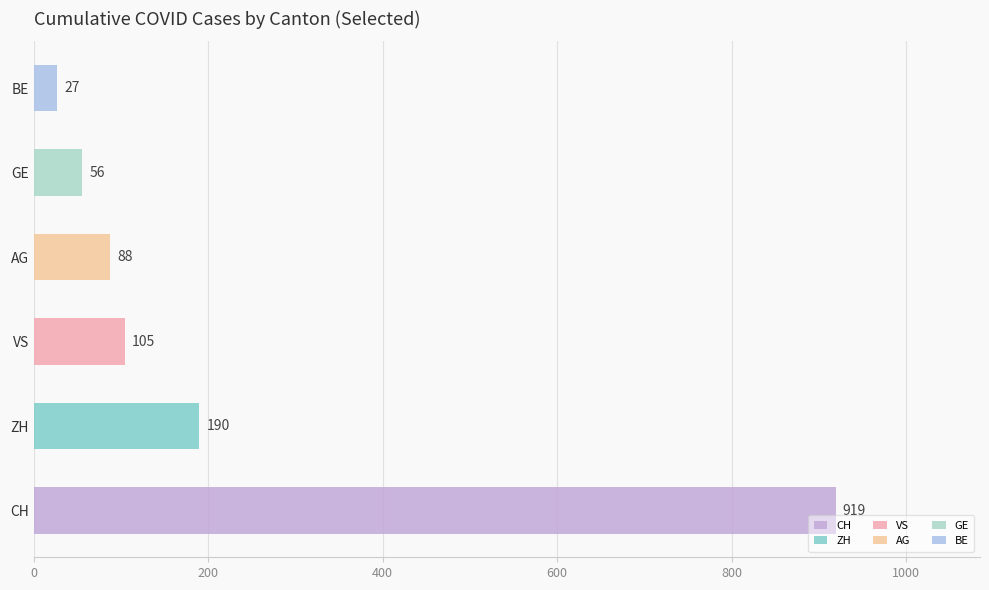

Which series has the largest total across all categories?

CH